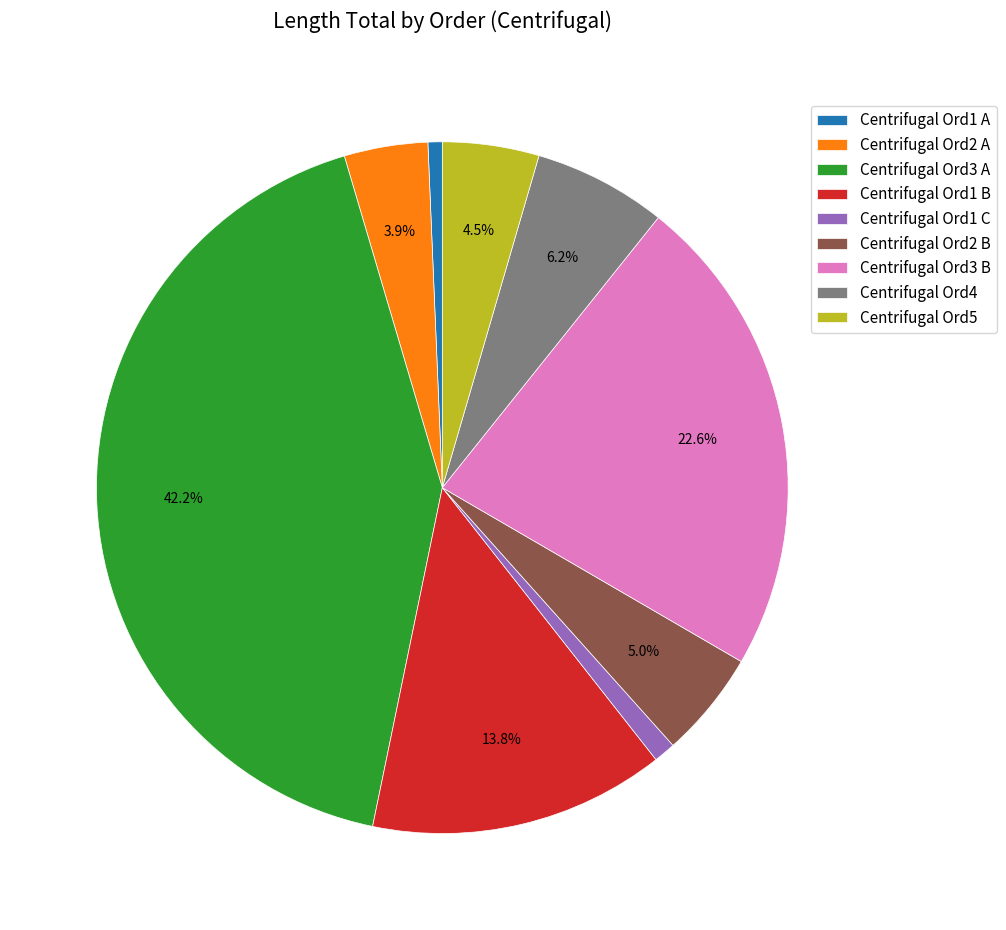

Approximately how many times larger is the value at Centrifugal Ord3 A compared to Centrifugal Ord1 A?

63.3